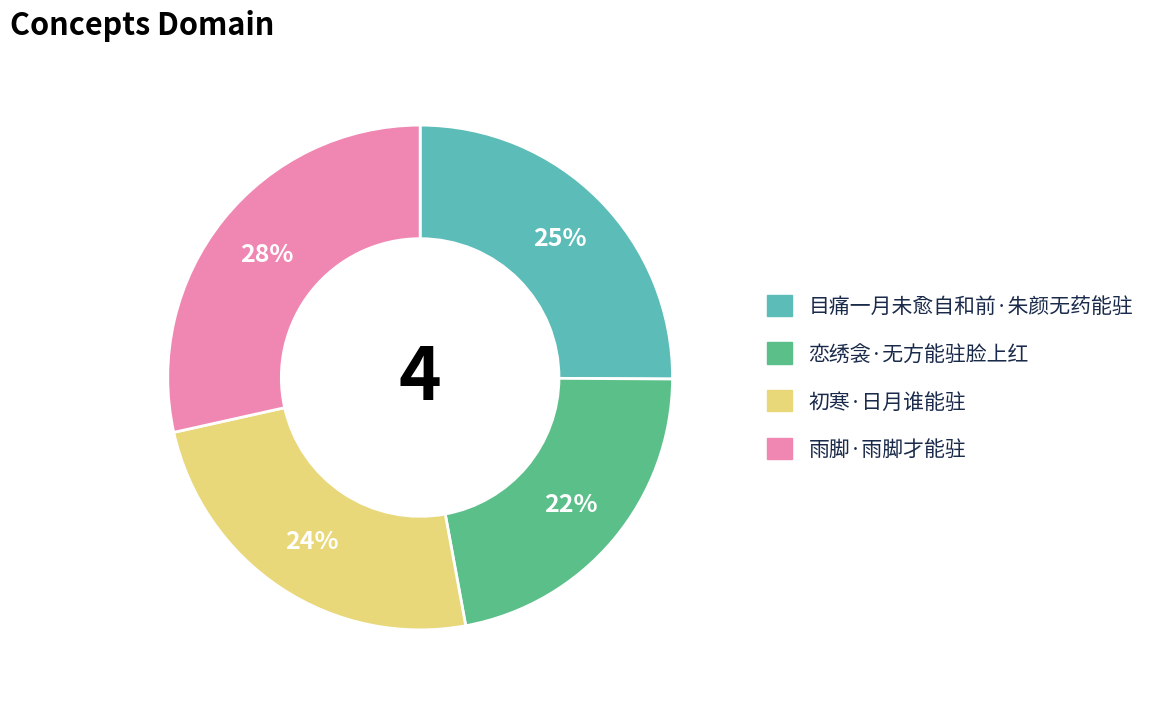

Does 初寒·日月谁能驻 represent more than half of the total?

No